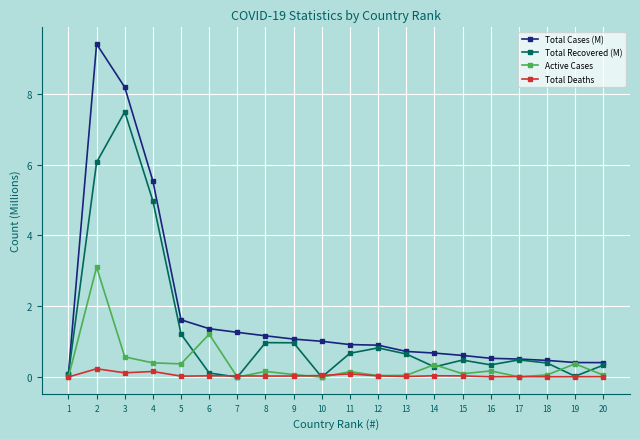

Between 2 and 14, which series saw the biggest shift?

Total Cases (M)